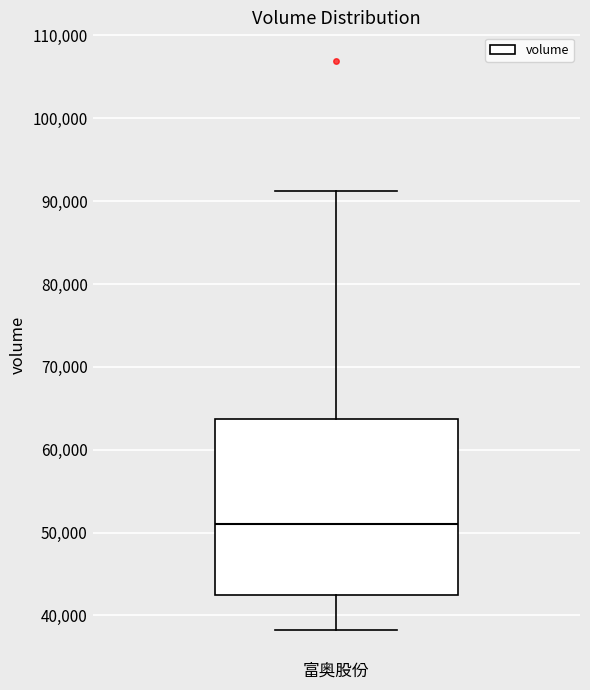

Read this box plot against the y-axis: the position of the median line, the range covered by the box, and the ends of both whiskers. The values are not printed on the chart, so give them approximately, as read against the axis.

median 51000, box 42000 to 64000, whiskers 38000 to 91000